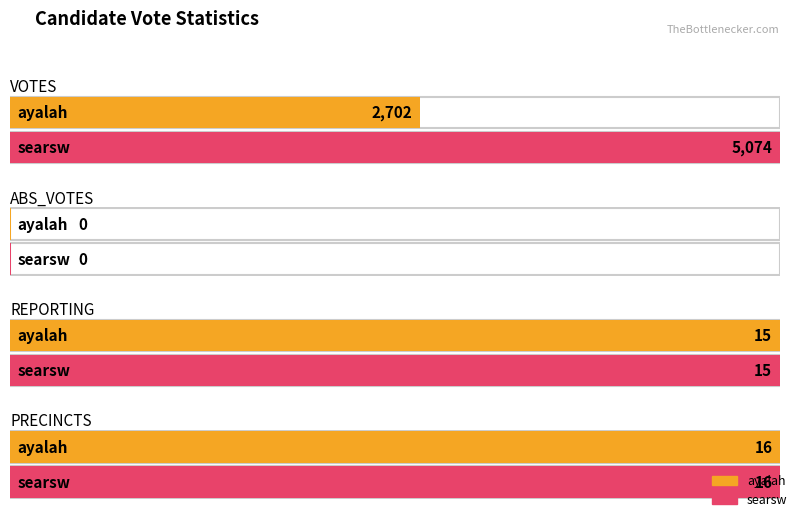

List the series in order of their overall mean, highest first.

searsw, ayalah